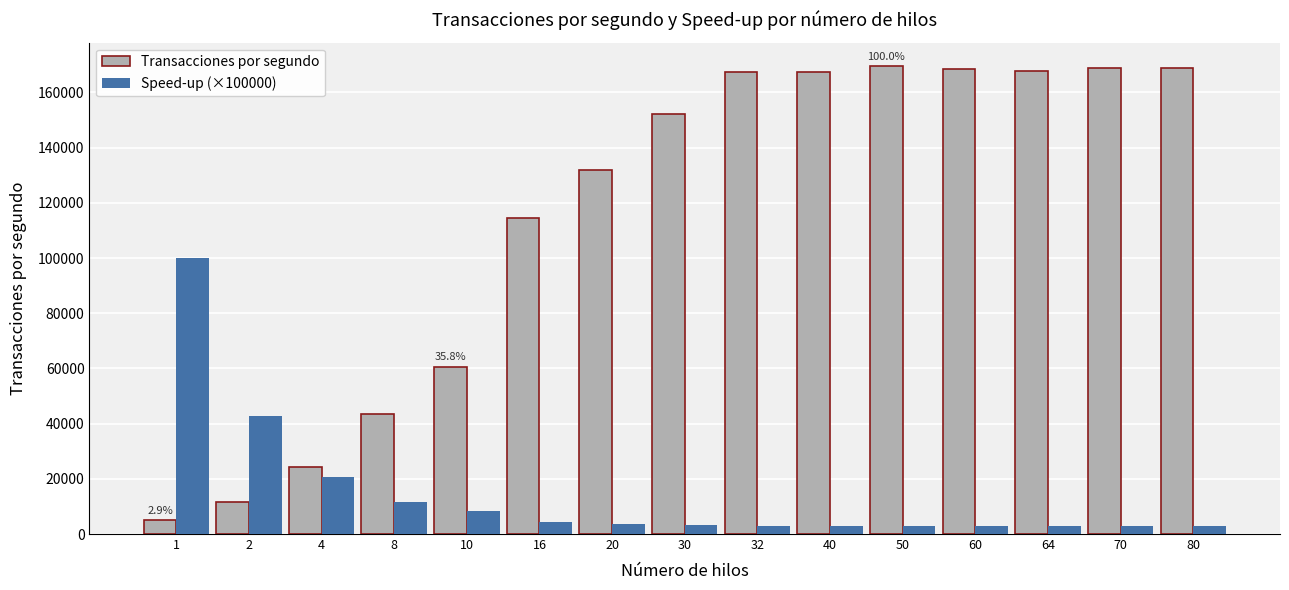

Which series has the largest range (max minus min)?

Transacciones por segundo